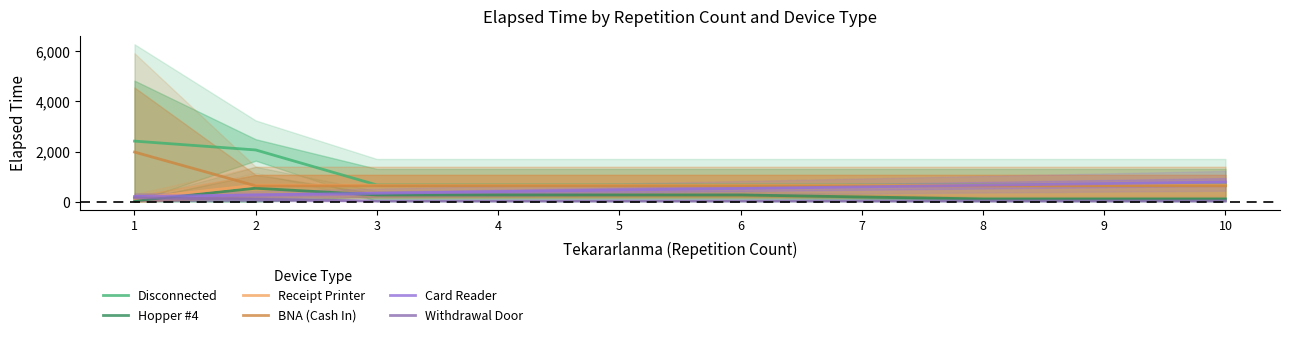

How many lines are shown in the chart?

6